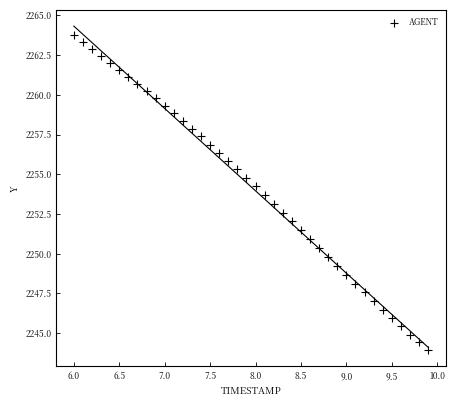

What is the range of X values (max minus min)?

3.9